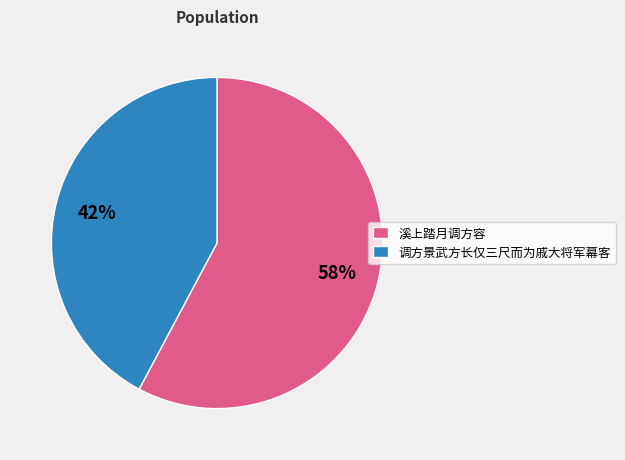

Do 溪上踏月调方容 and 调方景武方长仅三尺而为戚大将军幕客 together represent more than half of the pie?

Yes